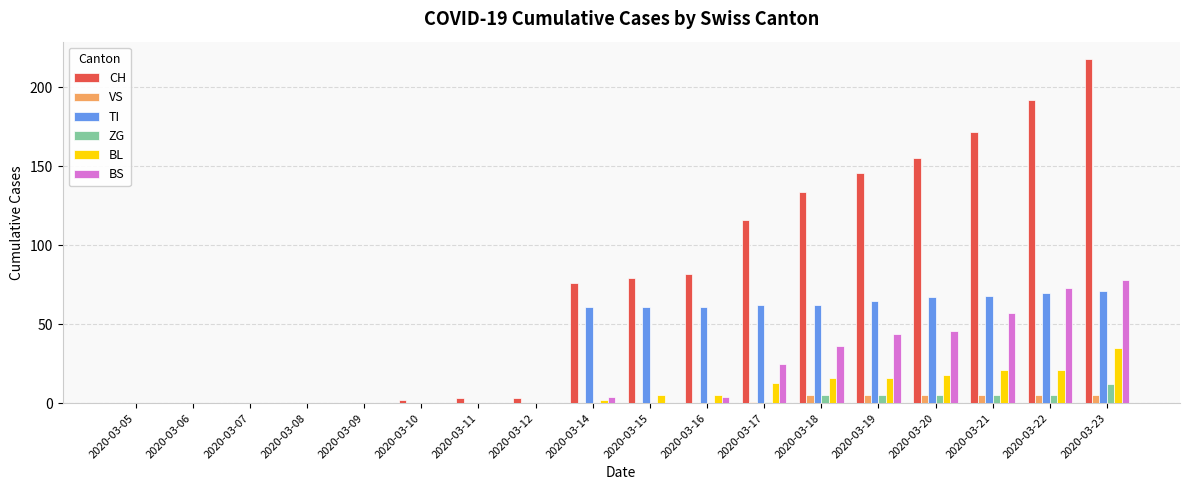

Does the chart contain stacked bars?

No